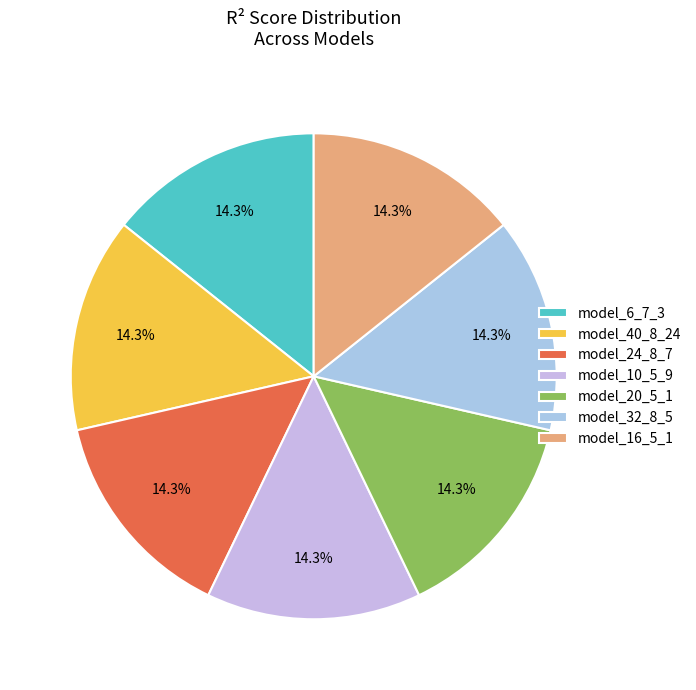

To the nearest percent, what is the combined percentage of model_40_8_24 and model_16_5_1?

29%